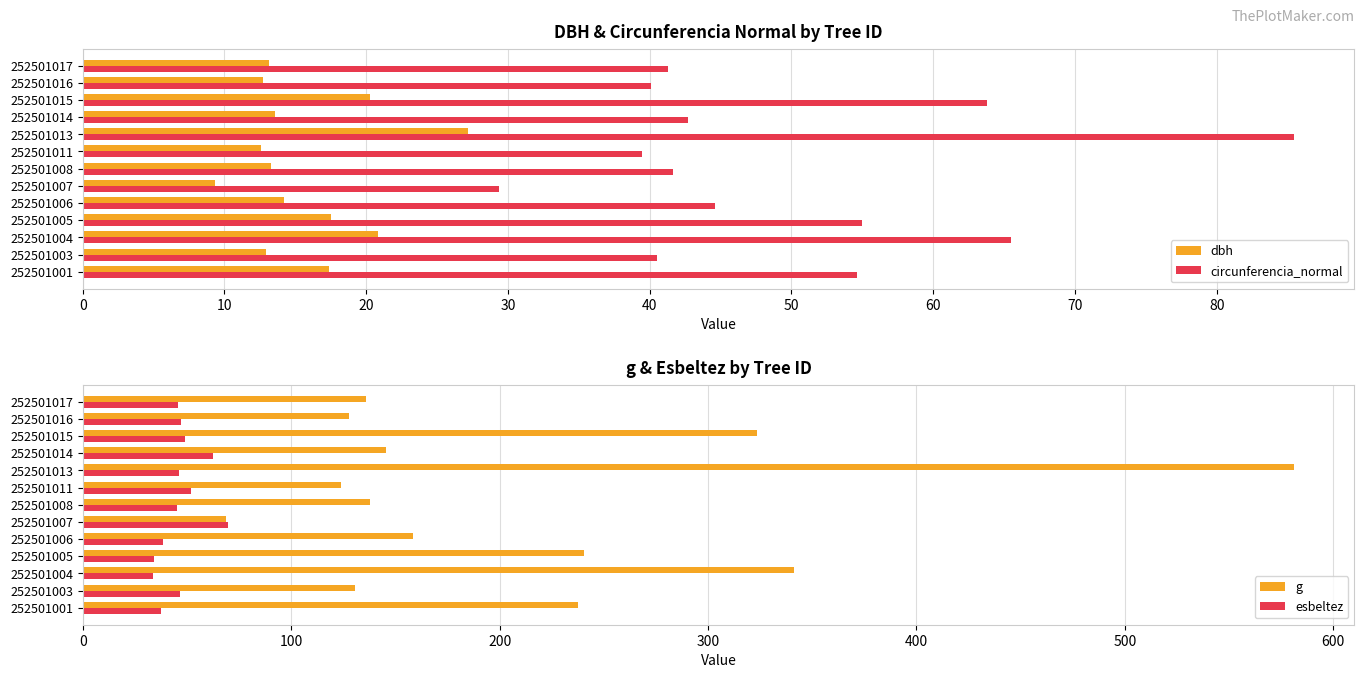

What is the maximum value for circunferencia_normal?

85.5